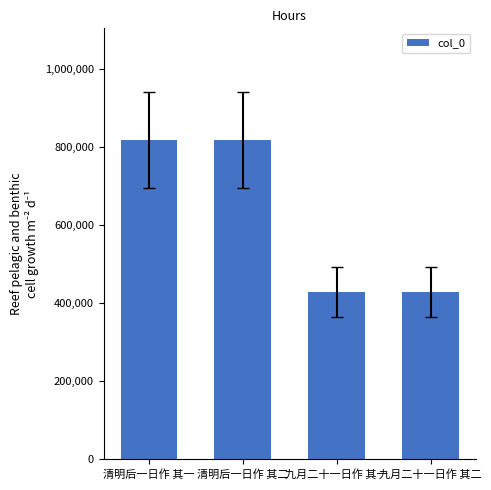

What is the approximate value at 九月二十一日作 其二, to the nearest 10?

429680